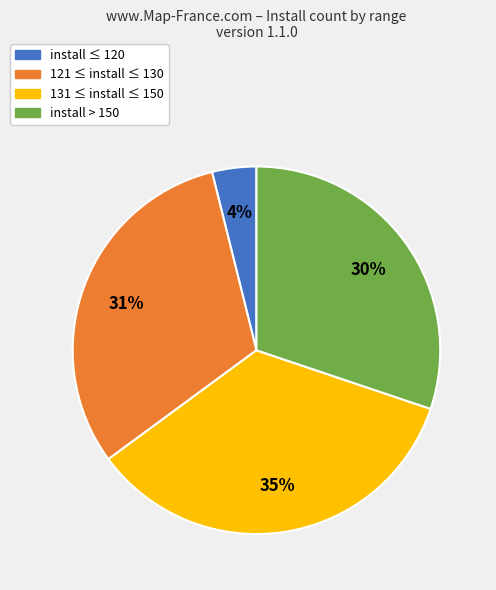

To the nearest percent, what is the difference between the largest and smallest slice percentages?

31%